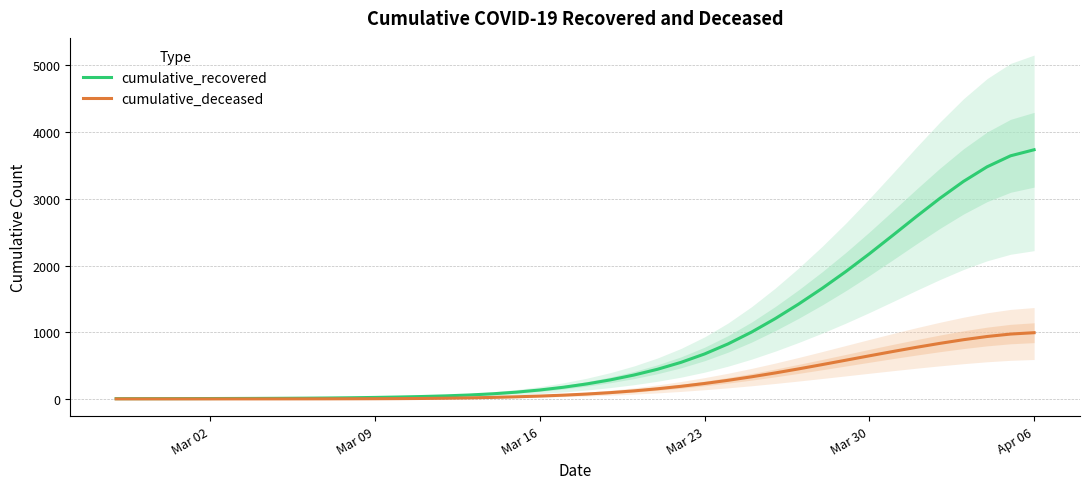

True or false: cumulative_recovered has more than 2 points higher than both neighbors.

False